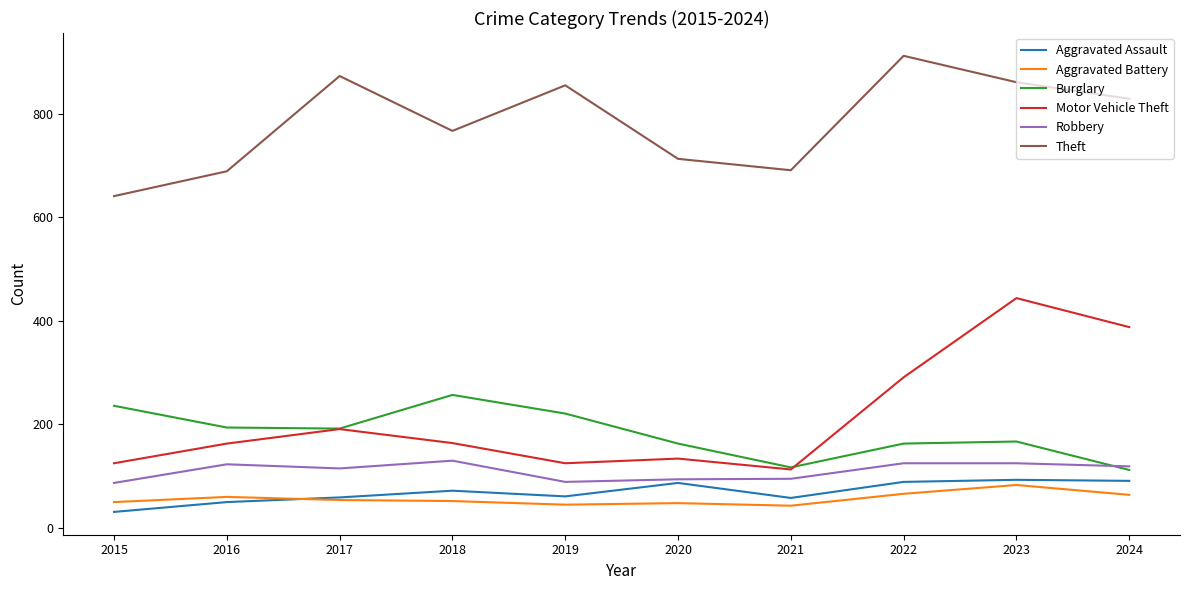

List the series in order of their peak value, highest first.

Theft, Motor Vehicle Theft, Burglary, Robbery, Aggravated Assault, Aggravated Battery